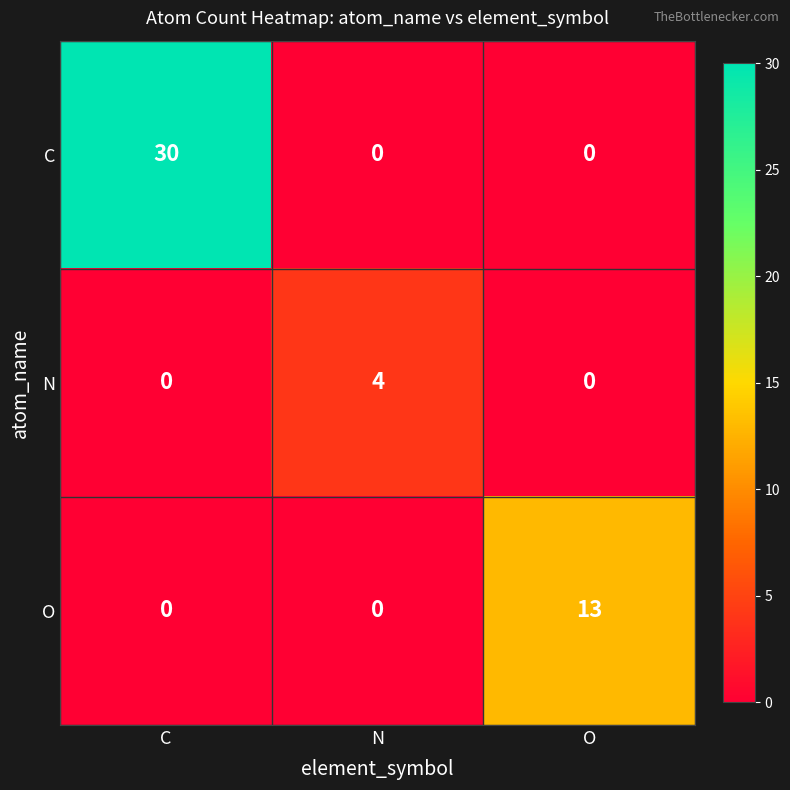

How many data points does each series have?

3